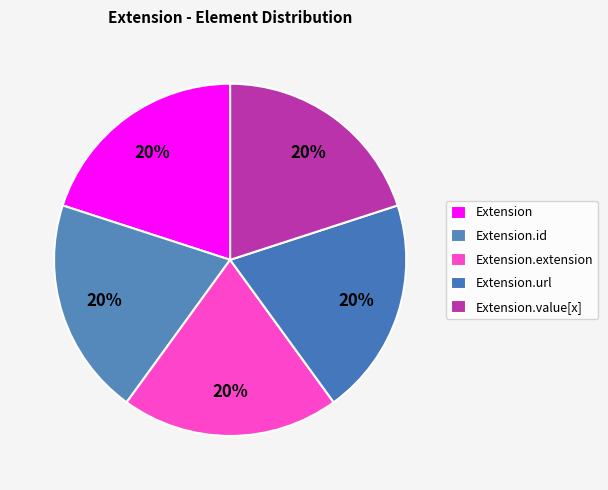

How many slices are in this pie chart?

5